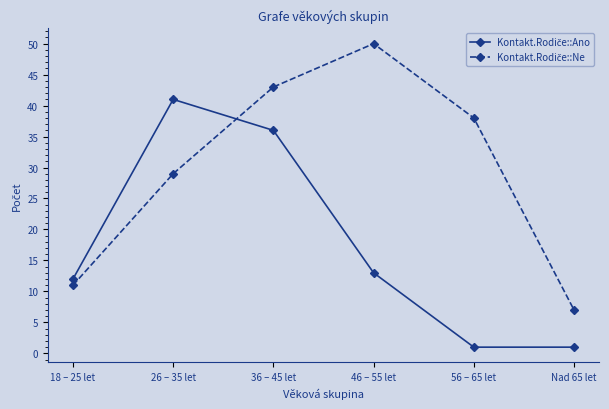

At which category does the chart reach its peak across all series?

46 – 55 let